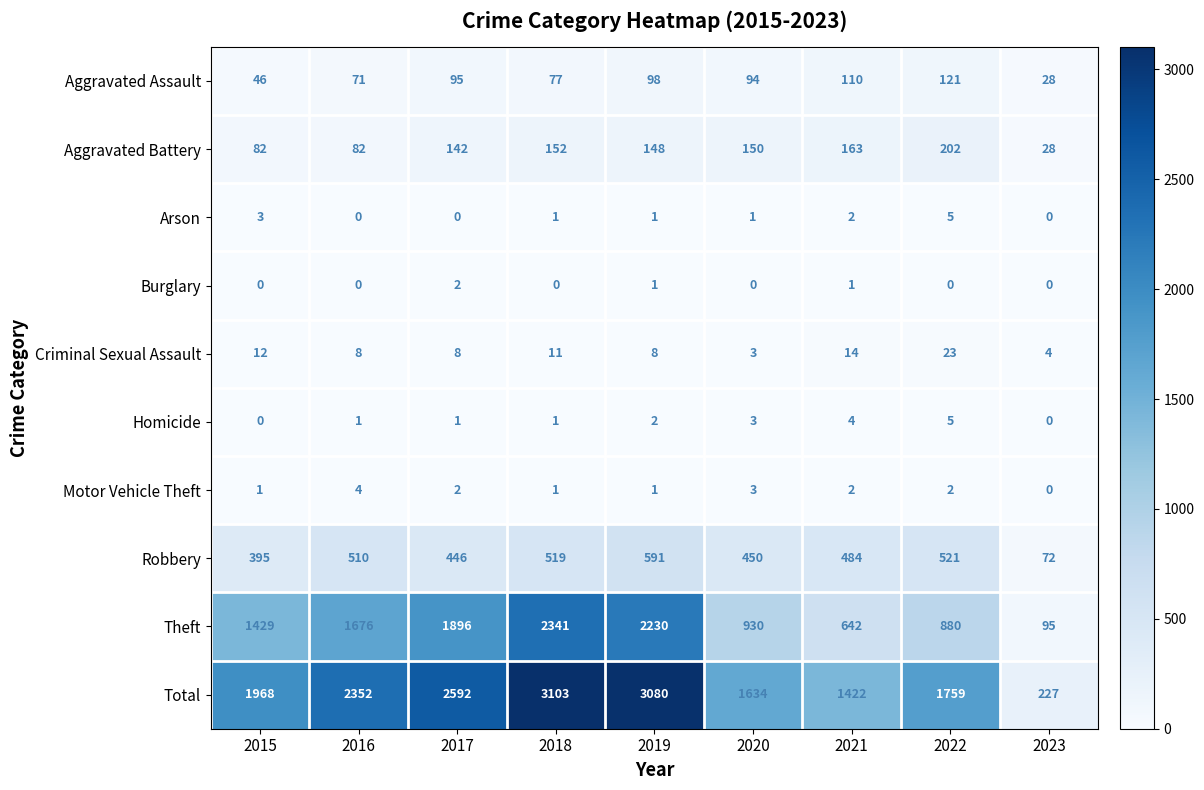

Is it true that Total equals 3080 at 2019?

True